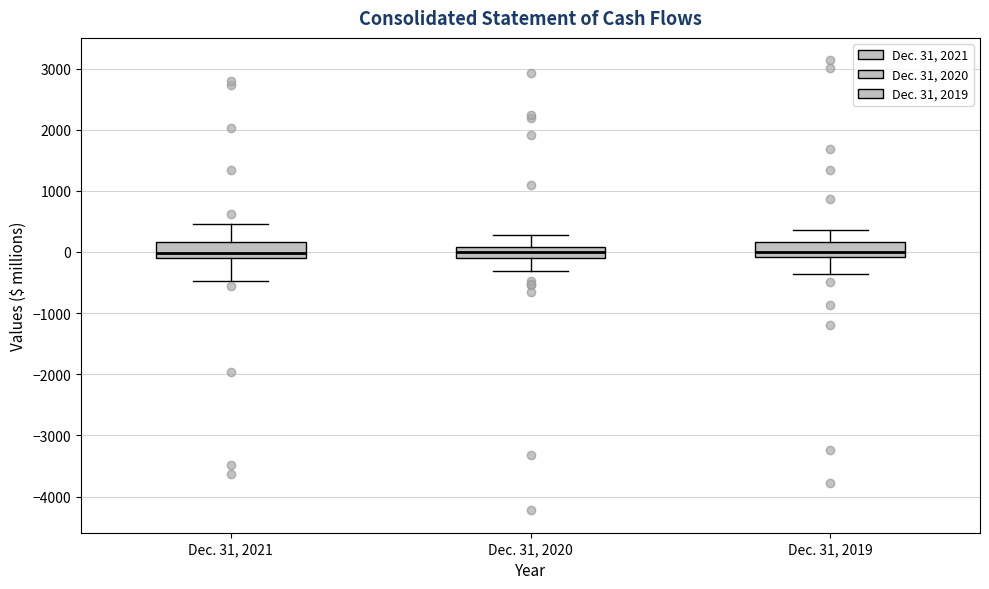

Where is the lower edge of the box for Dec. 31, 2021 on the y-axis? The values are not printed on the chart, so give them approximately, as read against the axis.

-100